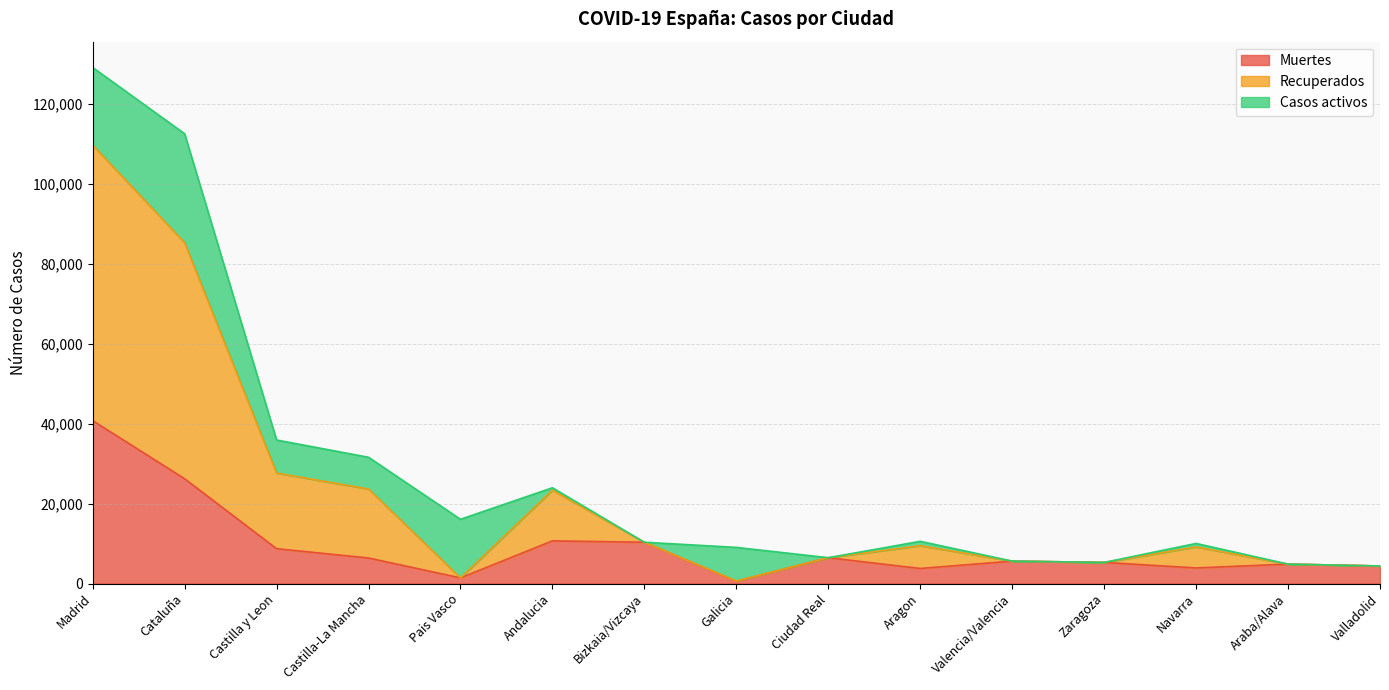

The Muertes series shows 4393 at Valladolid. True or false?

True